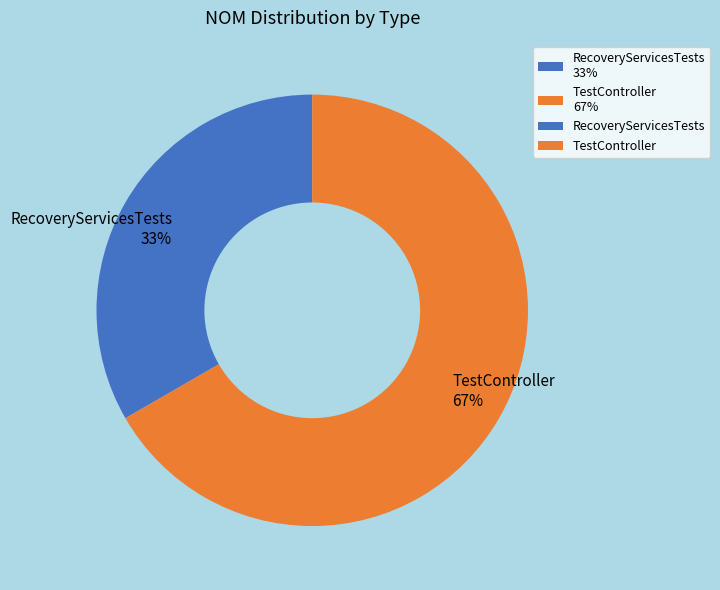

How many segments does this pie chart have?

2